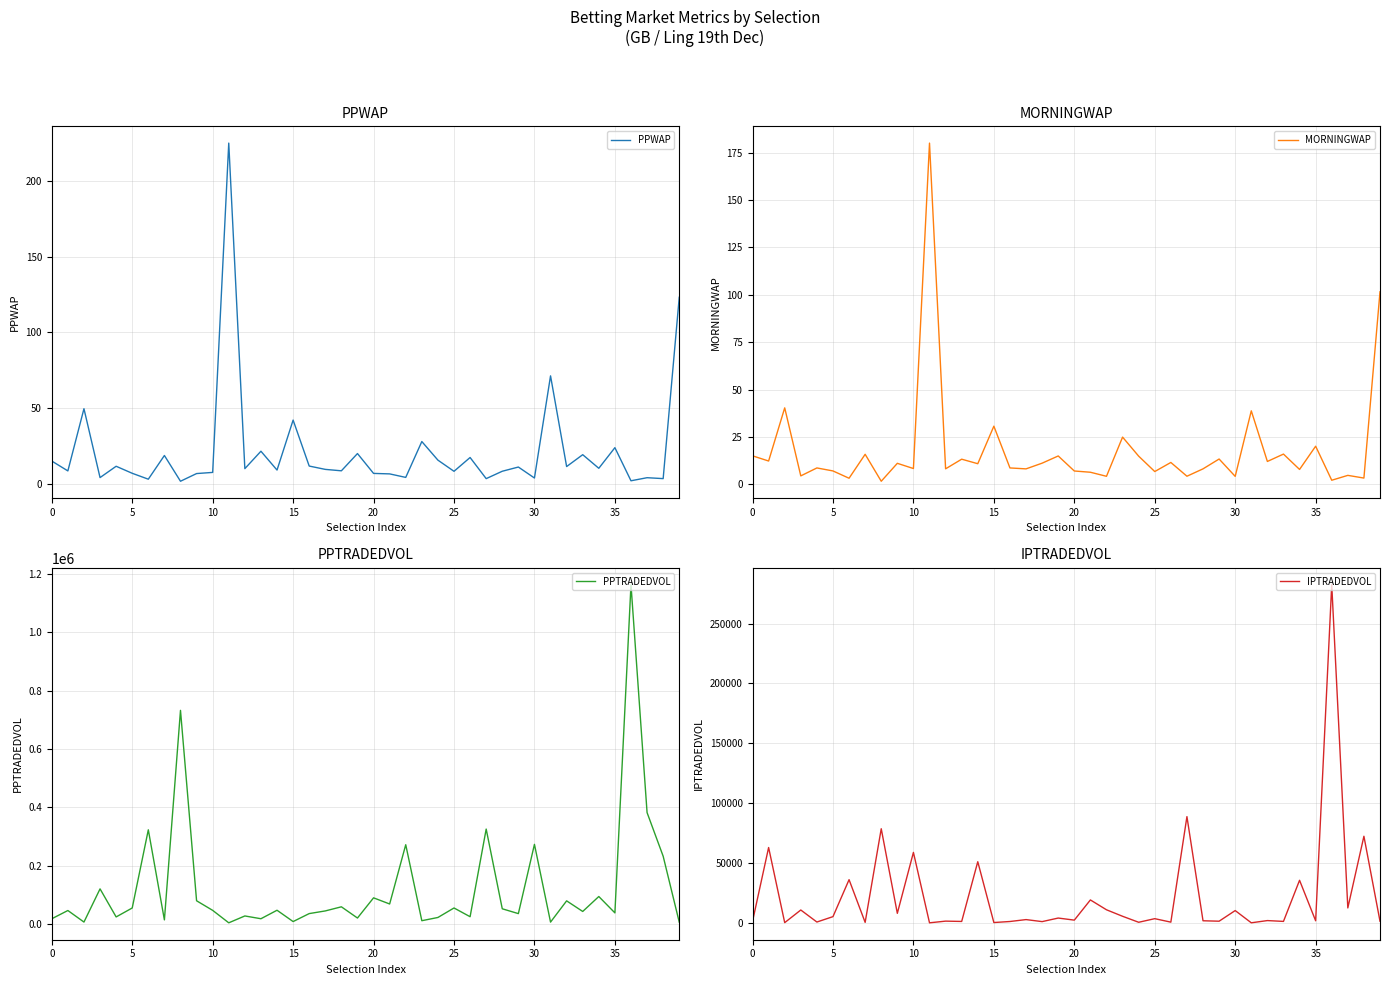

How many lines are shown in the chart?

4